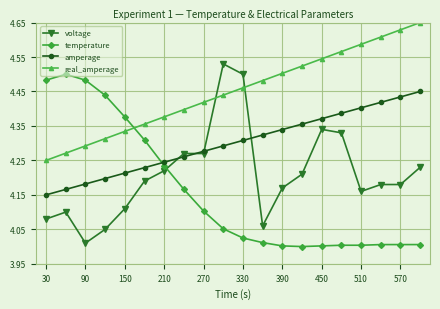

What is the sum of all real_amperage values?

89.0